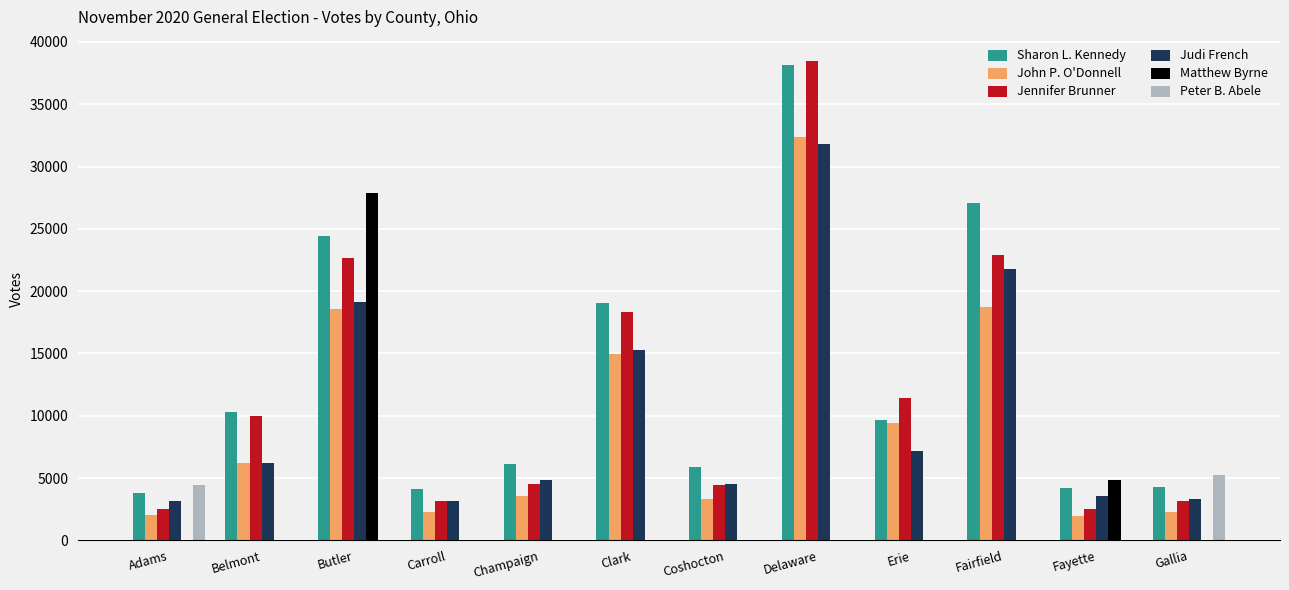

Where is Matthew Byrne nearest to the value 13949?

Fayette